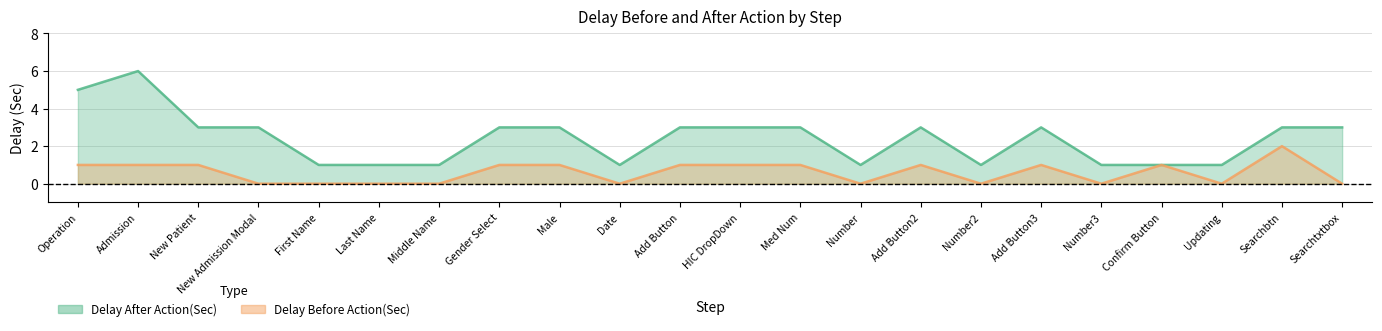

At which category does Delay After Action(Sec) reach its first local peak?

Admission